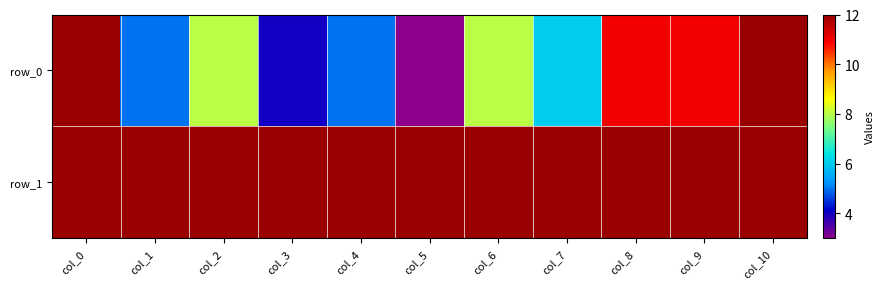

At which label is row_0 closest to 7?

col_2